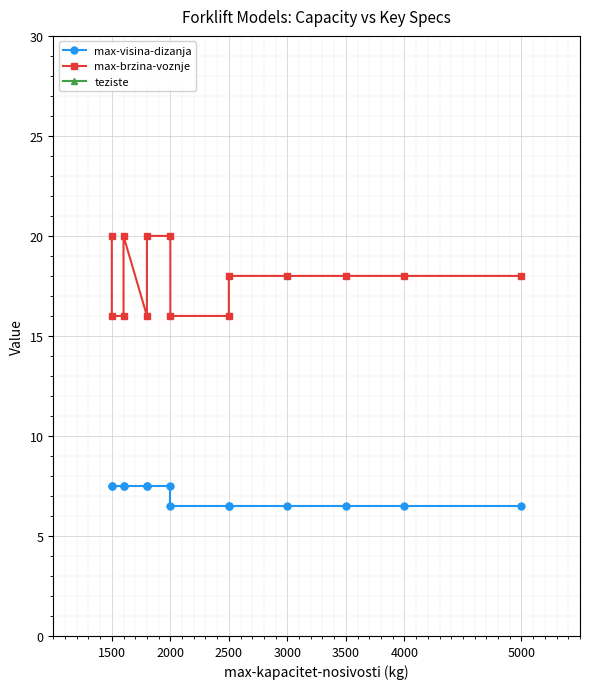

What is the sum of all max-brzina-voznje values?

250.0